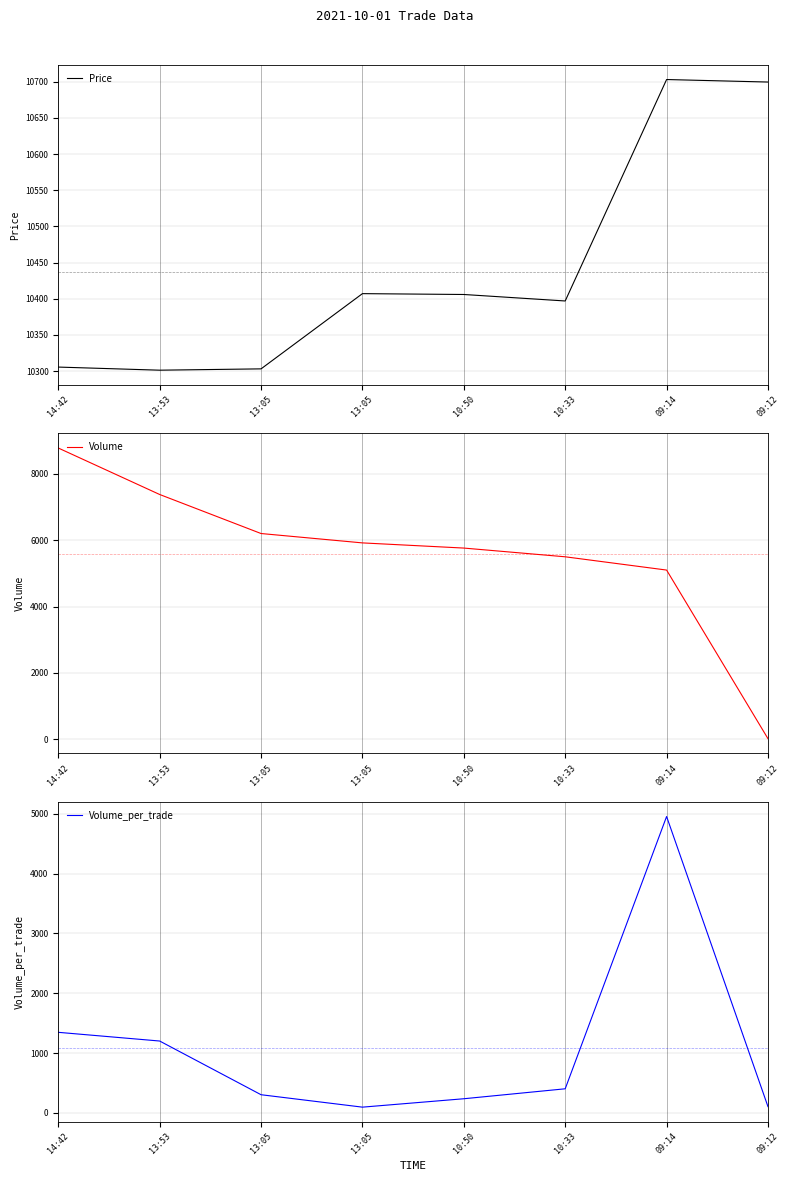

At which category is the sum across all series the highest?

09:14